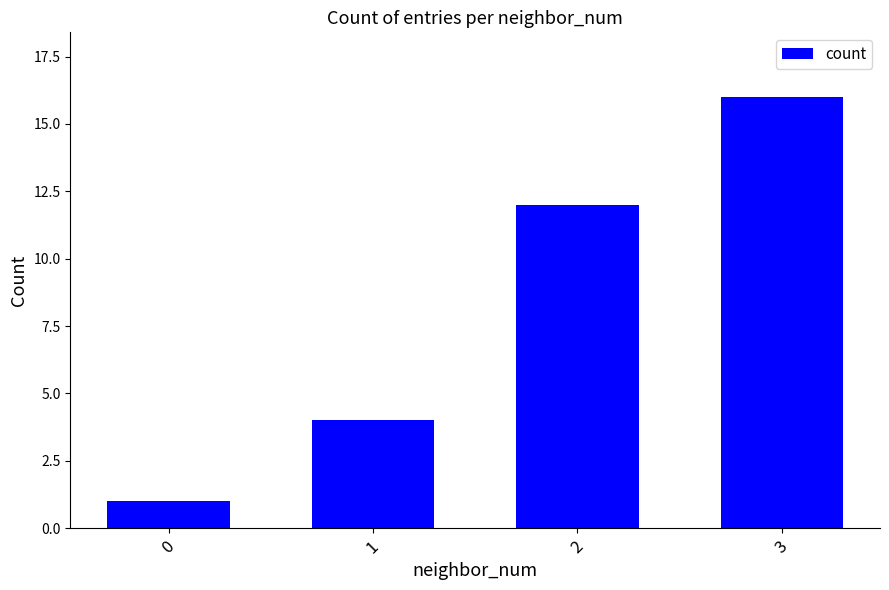

Which has a higher value, 1 or 3?

3